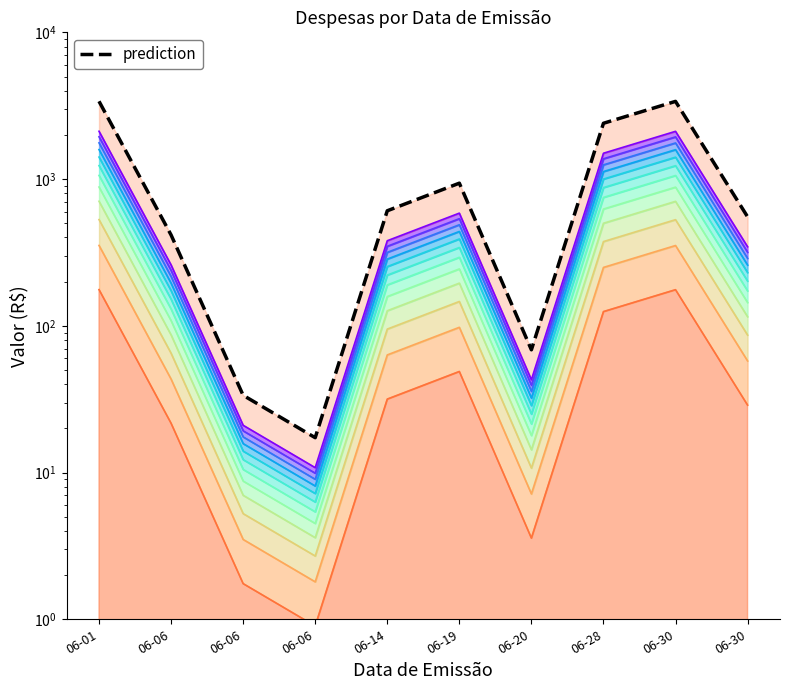

Reading right to left, what are all the values shown in this chart?

28.8	176.3	125.0	3.6	48.8	31.7	0.9	1.8	21.7	176.5